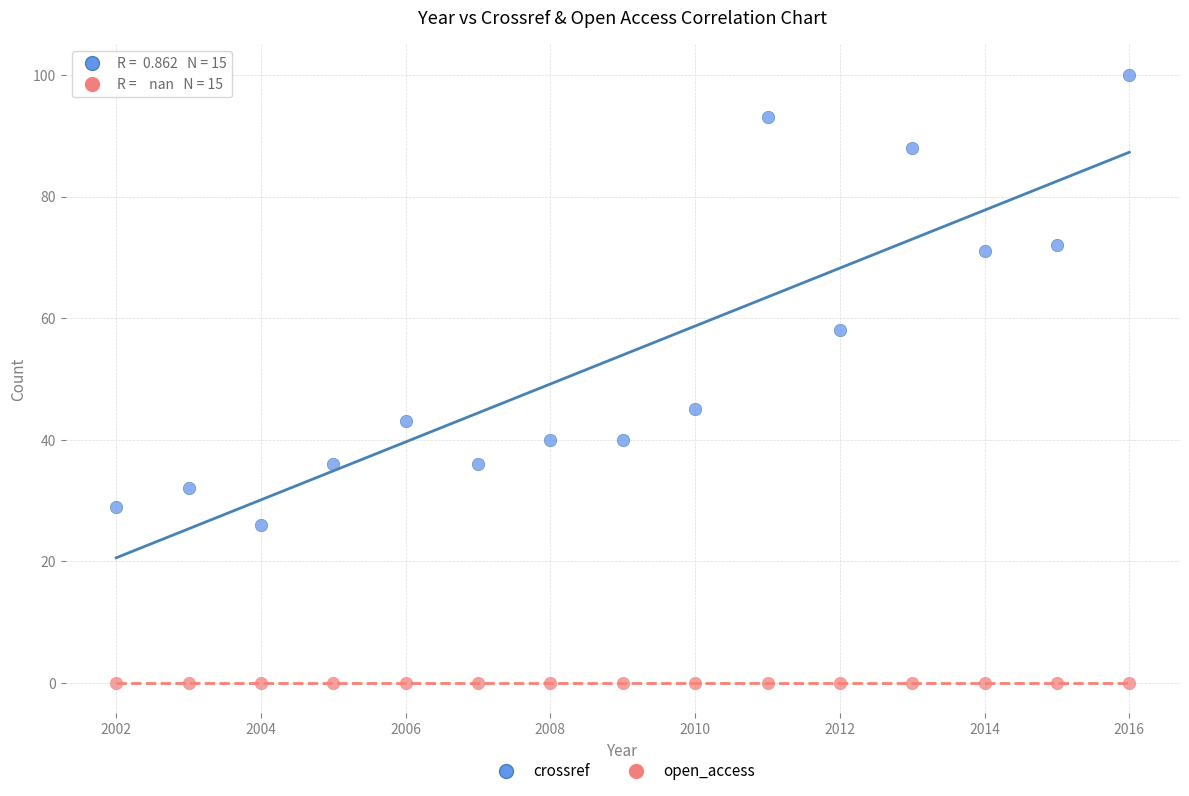

What are all the series names shown in the legend?

crossref, open_access